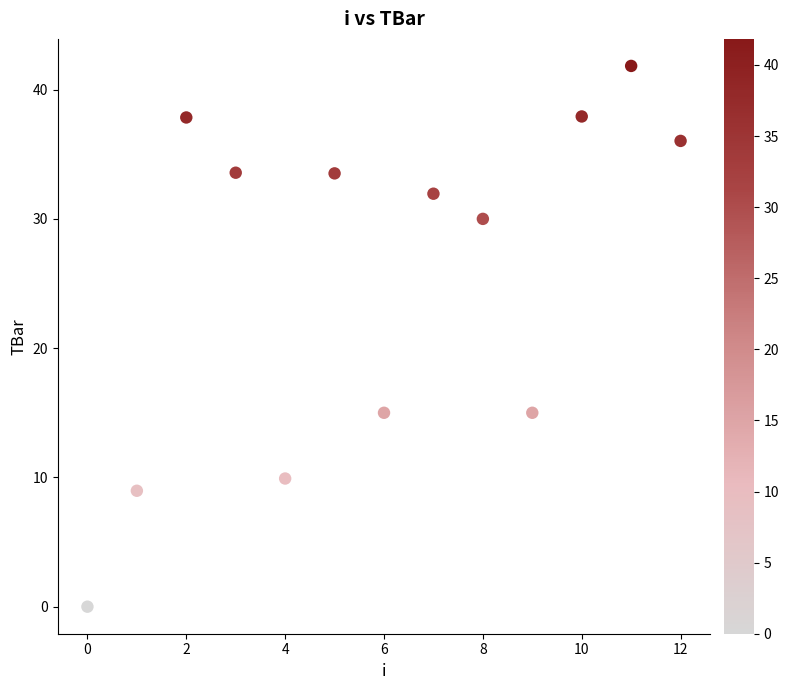

What is the range of Y values (max minus min)?

41.8